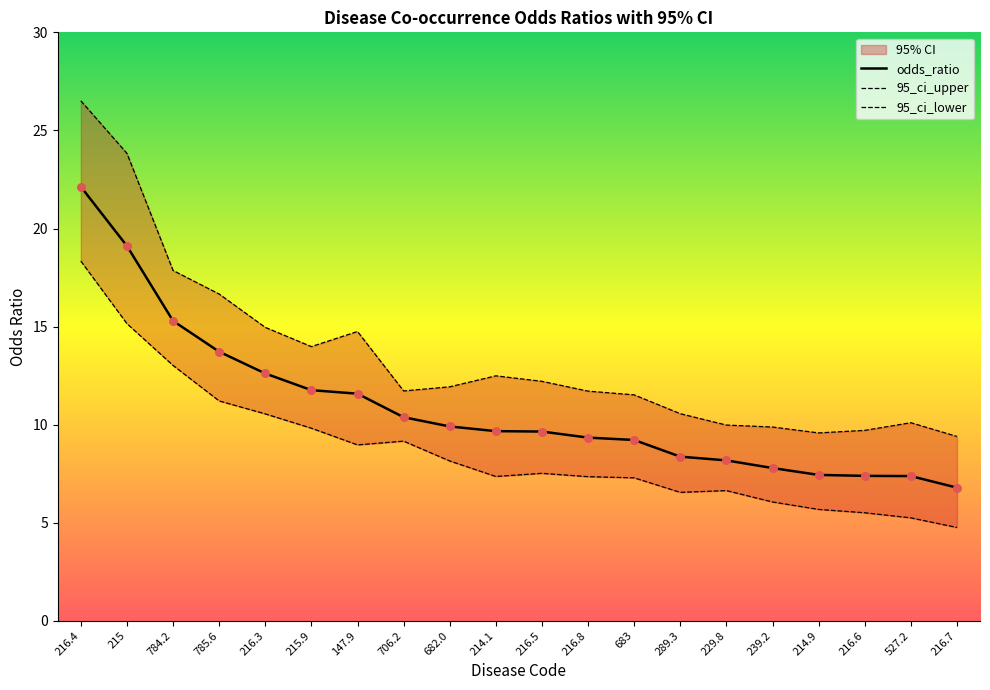

Is the value of odds_ratio at 216.5 greater than the value of 95_ci_lower at 785.6?

No